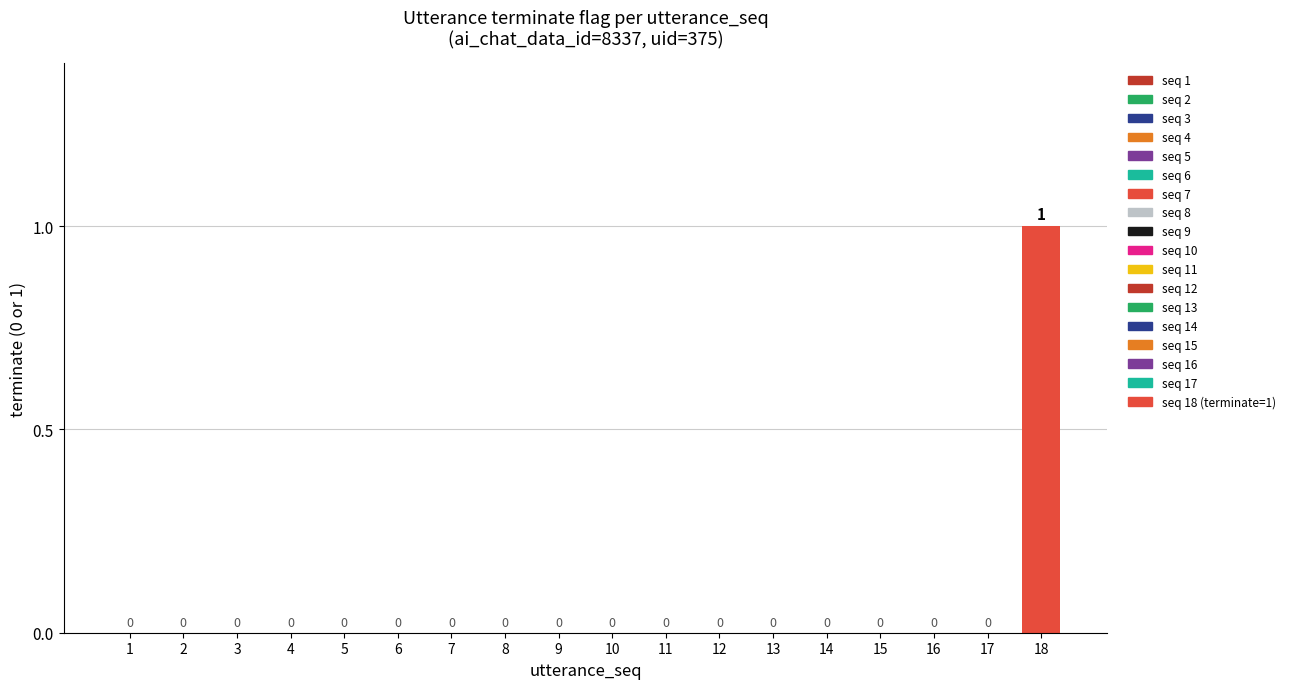

Reading left to right, extract all data points from this chart.

1=0	2=0	3=0	4=0	5=0	6=0	7=0	8=0	9=0	10=0	11=0	12=0	13=0	14=0	15=0	16=0	17=0	18=1